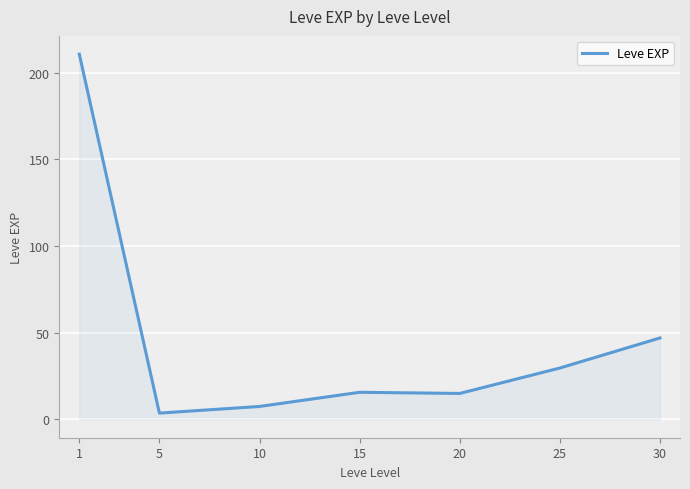

What is the maximum value shown in the chart?

210.7